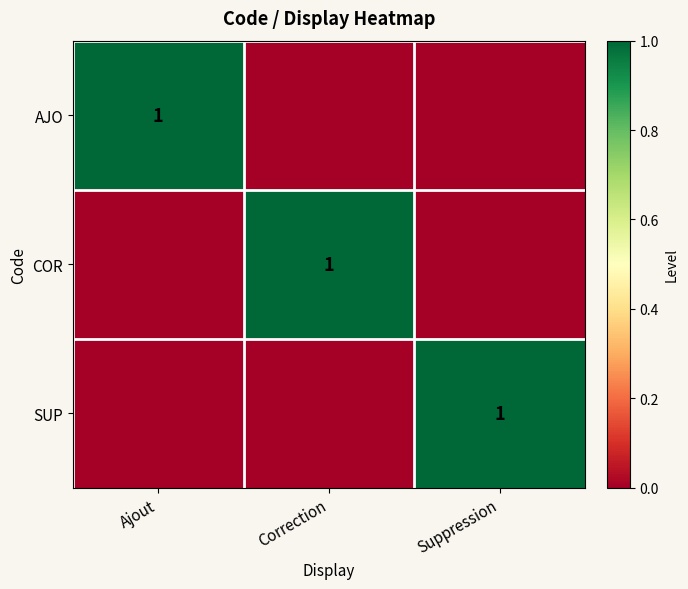

The SUP series shows 0 at Suppression. True or false?

False